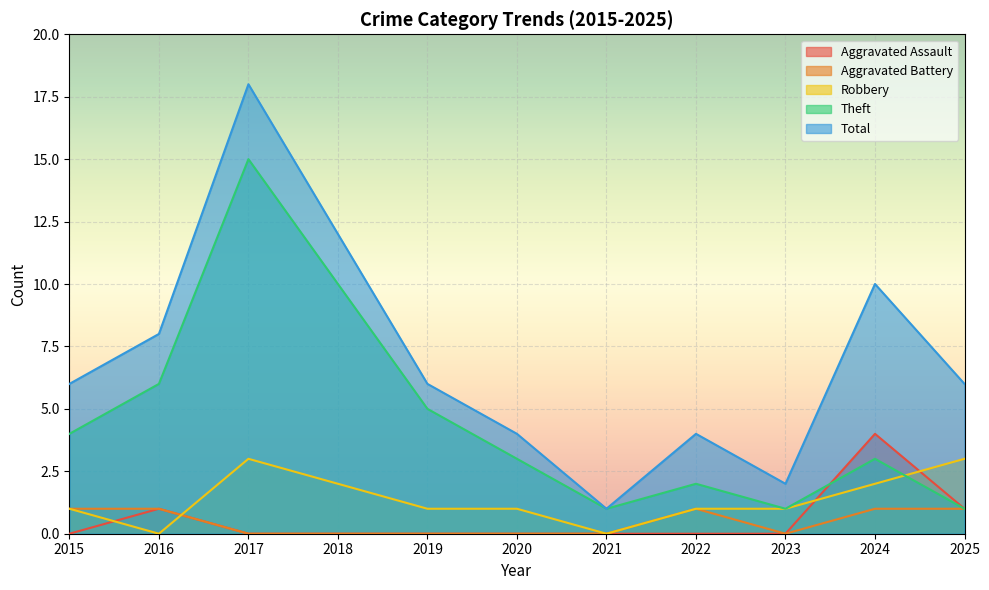

What is the sum of the Theft values at 2016 and 2015?

10